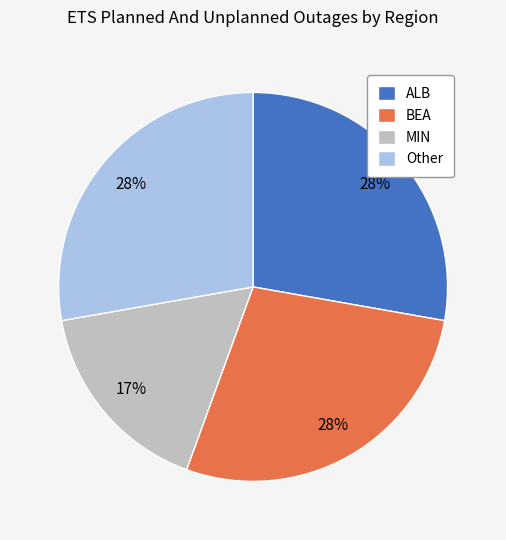

Which has a higher value, MIN or ALB?

ALB